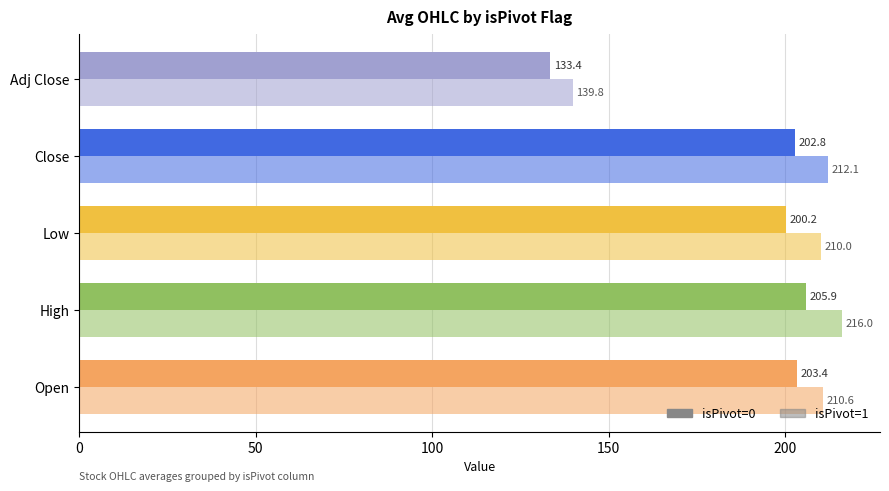

What is the value of the isPivot=1 bar at the 5th from the left?

139.8